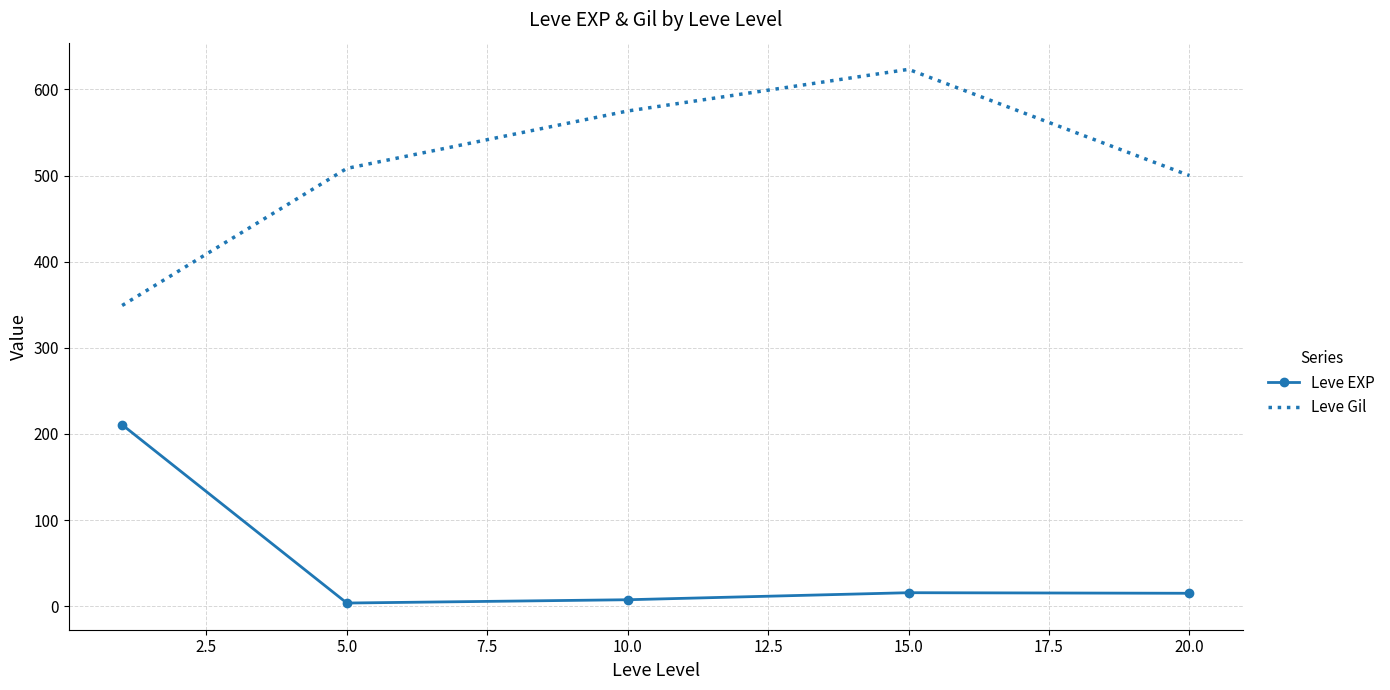

Rank the series by their average value, from highest to lowest.

Leve Gil, Leve EXP